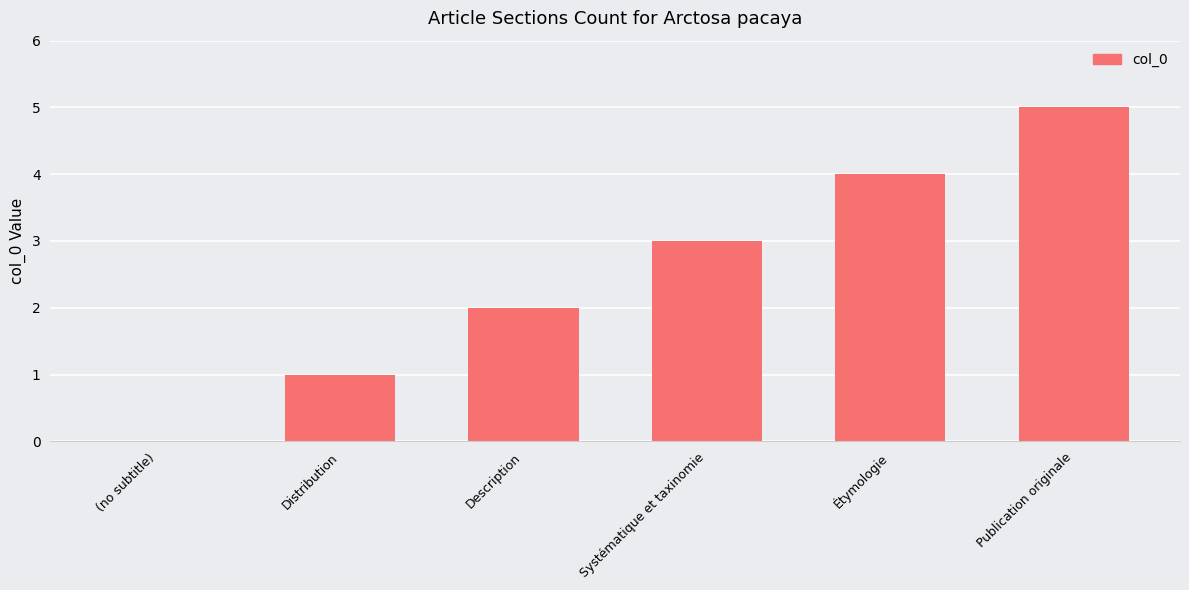

How many series are shown in this chart?

1